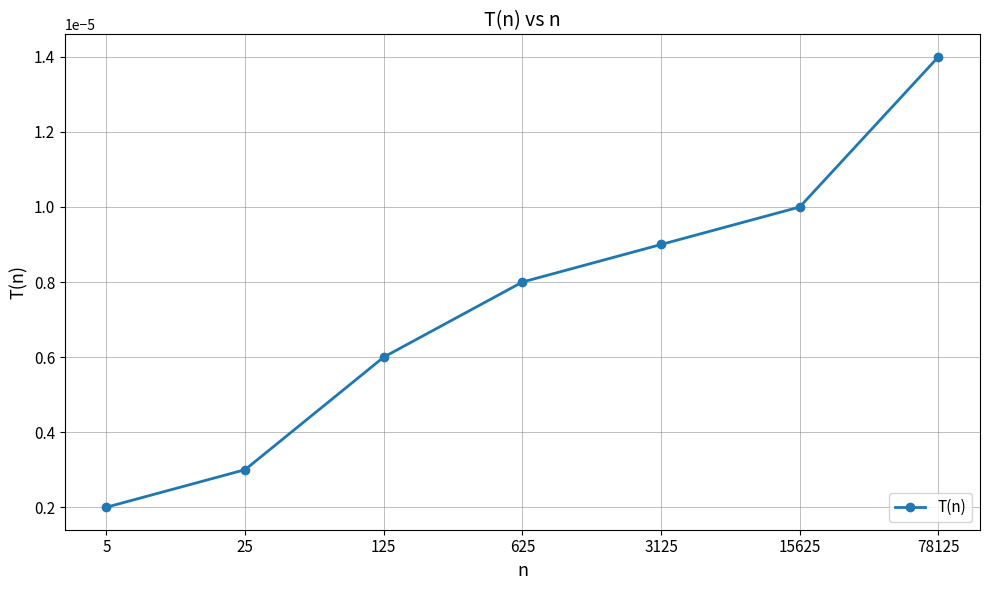

List the labels in order of value, largest first.

78125, 15625, 3125, 625, 125, 25, 5